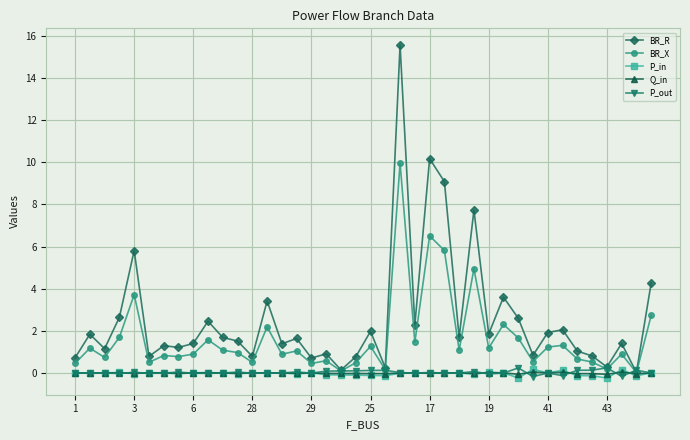

Which series has the largest total across all categories?

BR_R